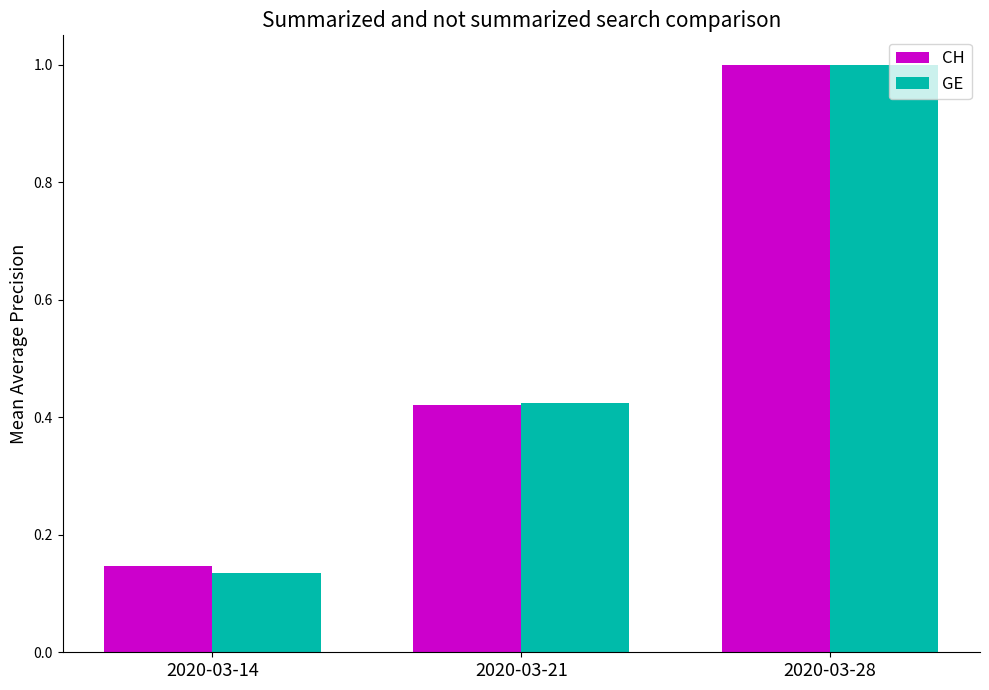

What is the average value of the GE series?

0.5